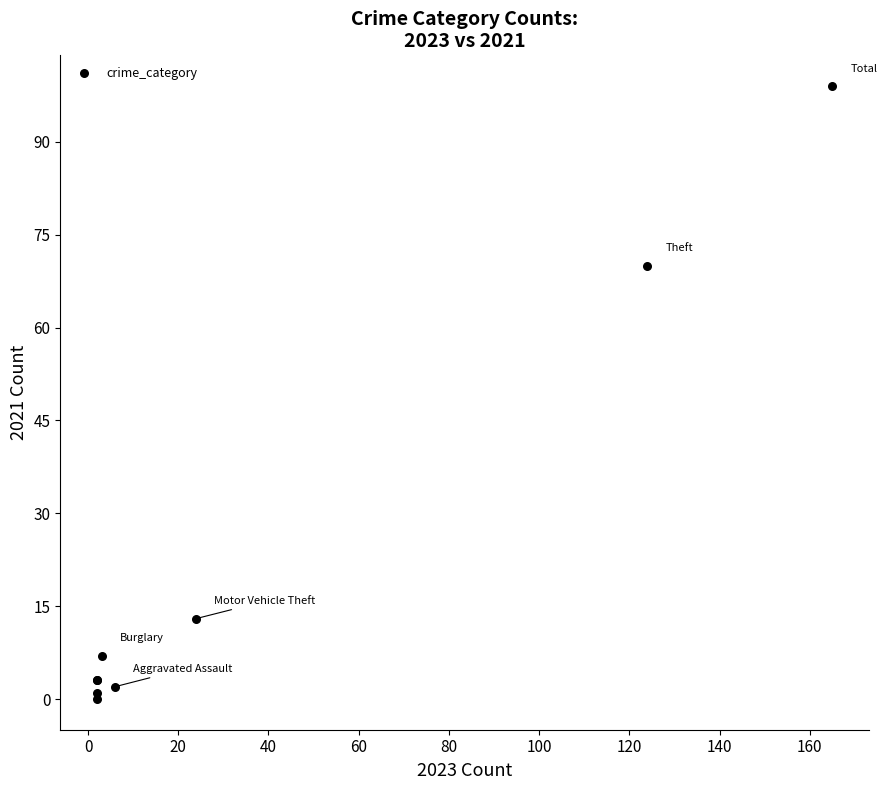

What Y value in the scatter plot is closest to 49?

70